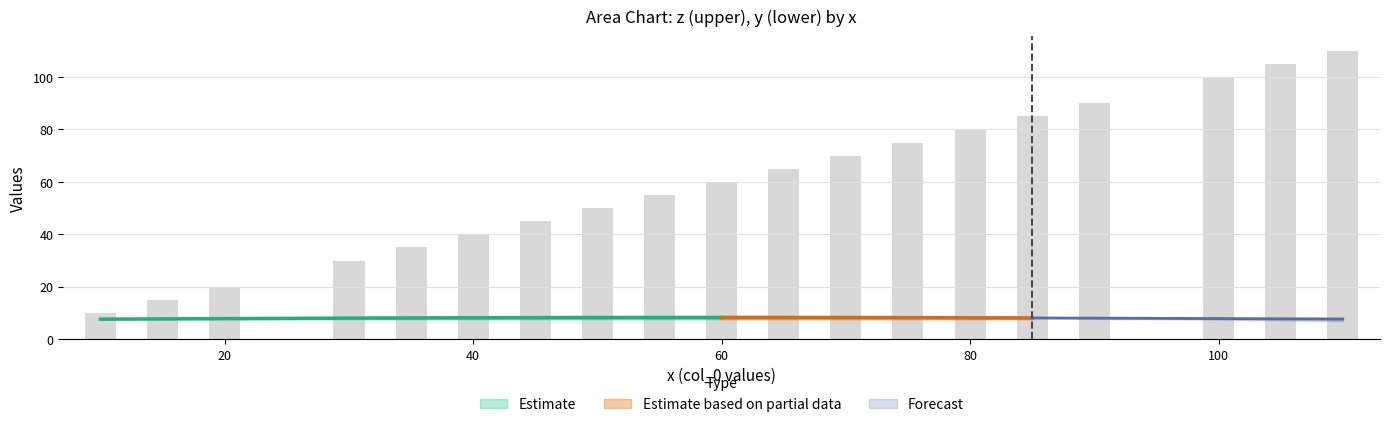

List the labels in order of y value, smallest first.

10, 15, 20, 30, 35, 40, 45, 50, 55, 60, 65, 70, 75, 80, 85, 90, 100, 105, 110